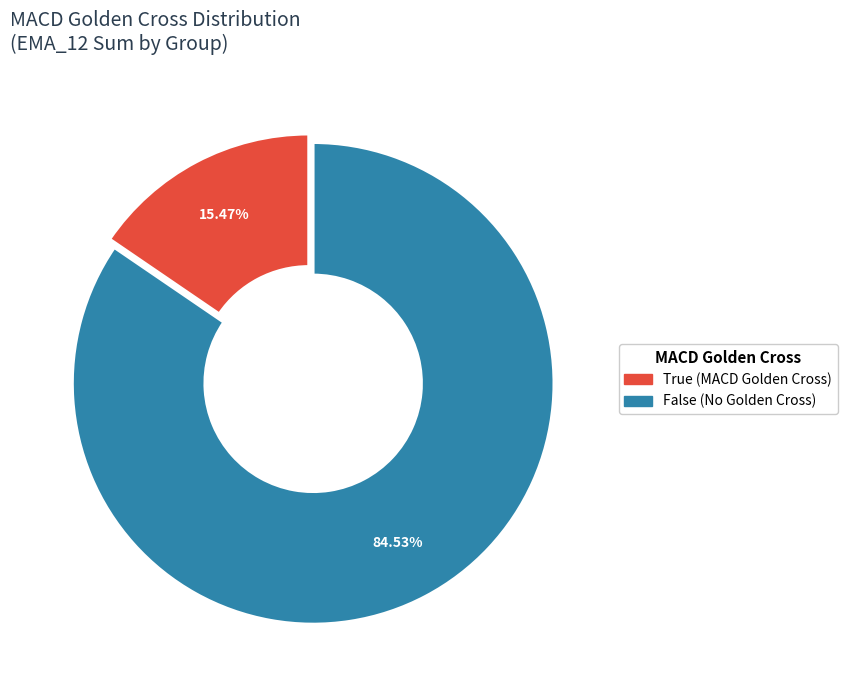

How many segments does this pie chart have?

2